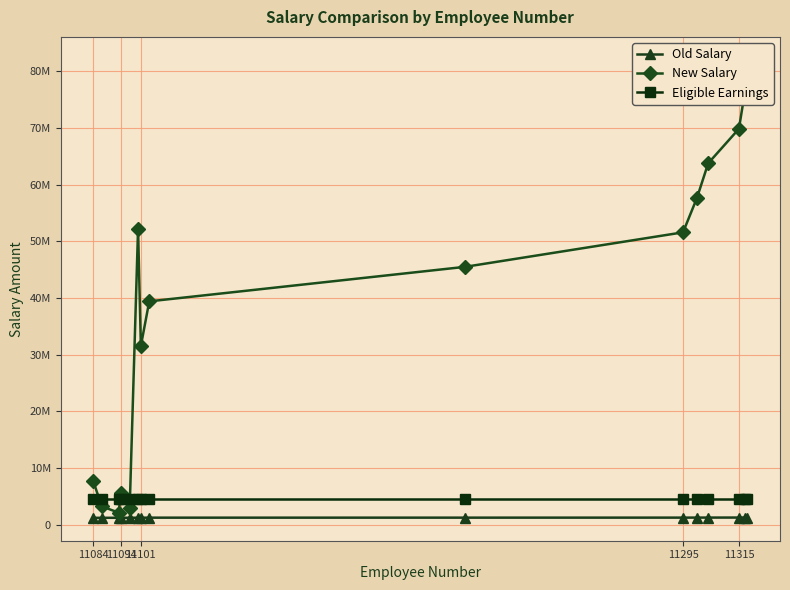

What is the average value of the New Salary series?

39427382.7